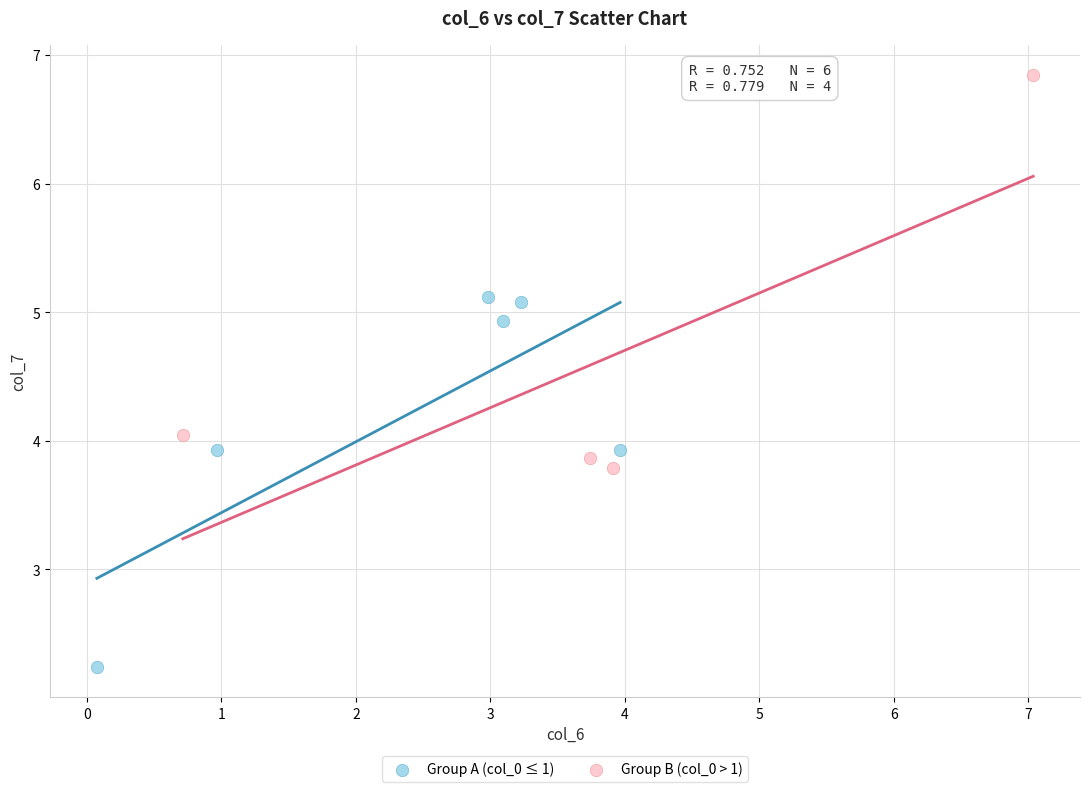

Which series reaches the maximum Y coordinate?

Group B (col_0 > 1)